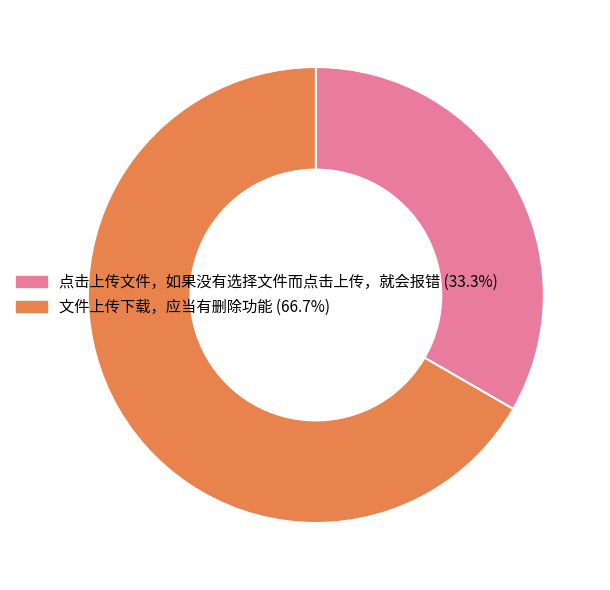

Between 点击上传文件，如果没有选择文件而点击上传，就会报错 and 文件上传下载，应当有删除功能, which is larger?

文件上传下载，应当有删除功能